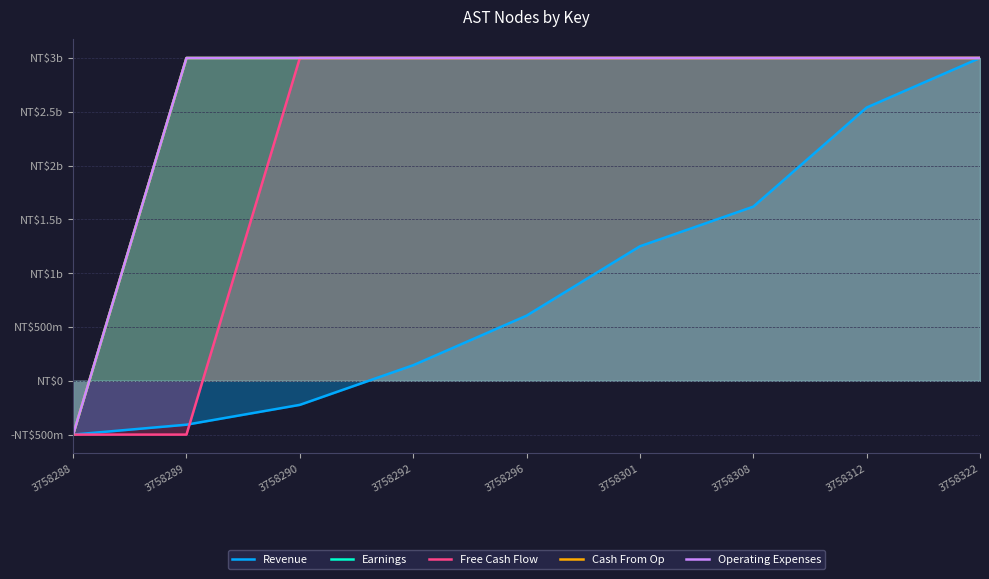

The value of Operating Expenses at 3758308 is 1895675810.8. True or false?

False